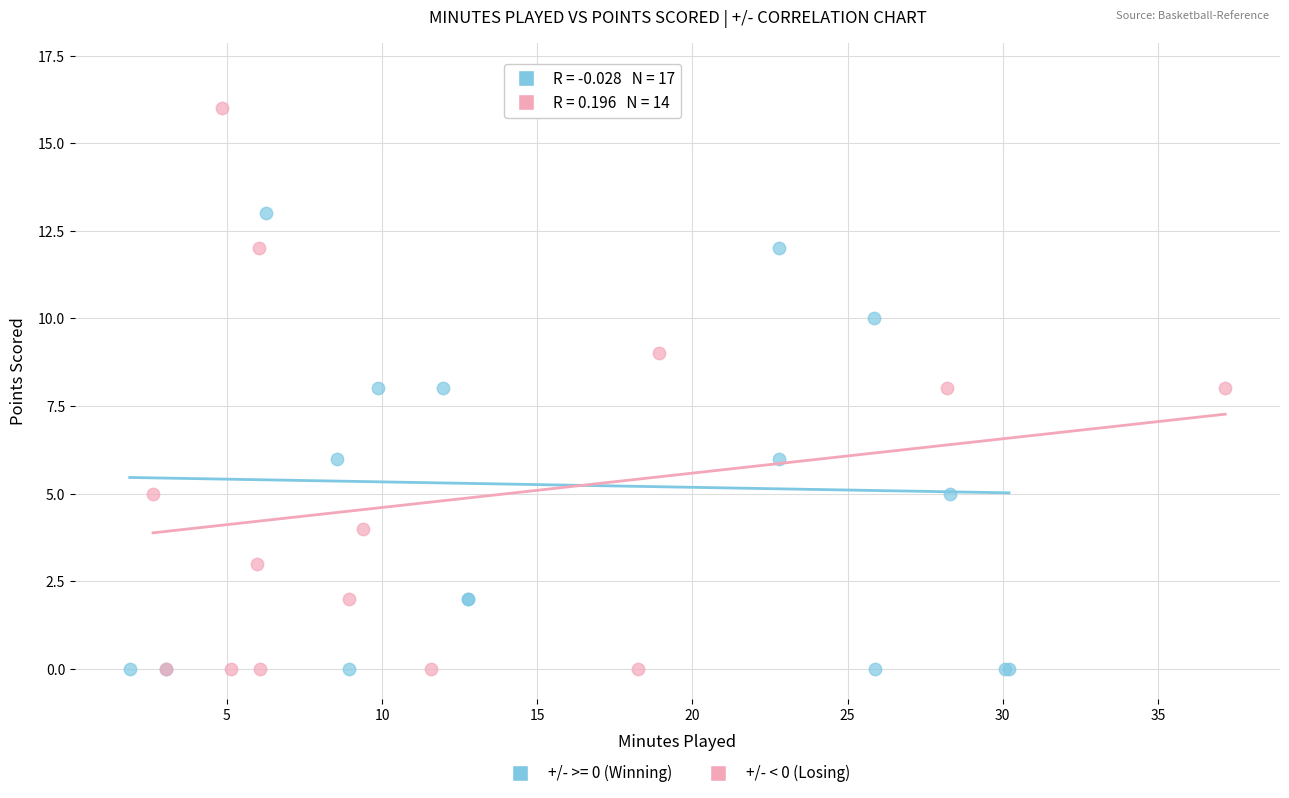

Which series contains the highest Y value?

+/- >= 0 (Winning)